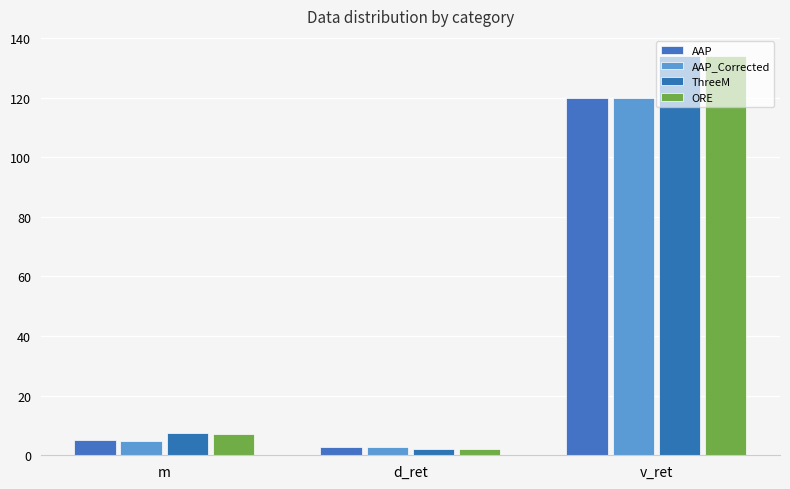

Which series changed the most between m and d_ret?

ThreeM